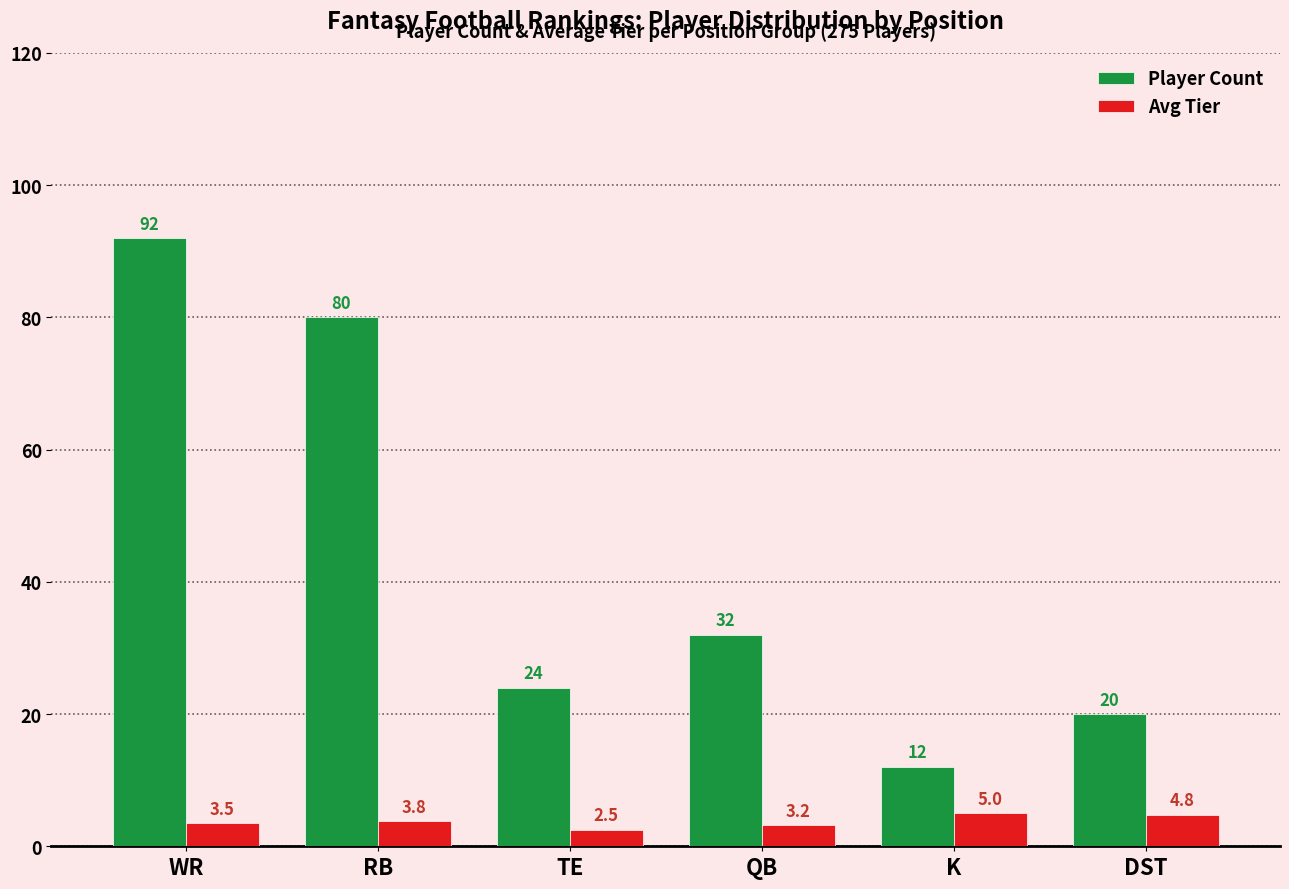

At which category is the sum across all series the highest?

WR